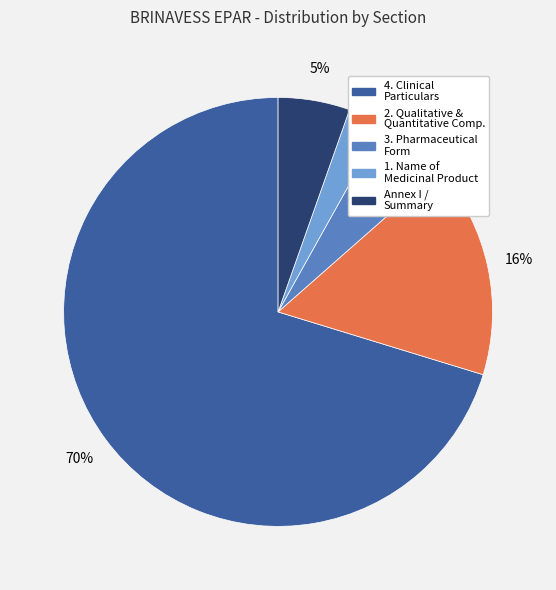

To the nearest percent, what is the average slice percentage?

20%